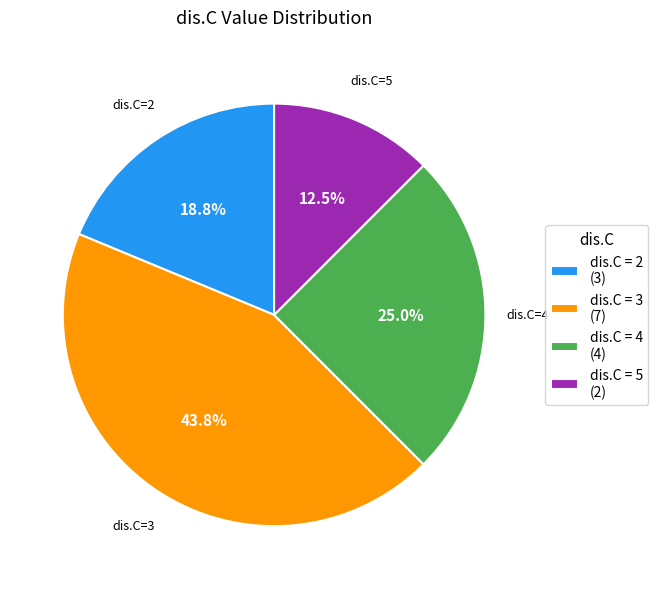

Which category has the smallest portion of the pie?

dis.C = 5 (2)